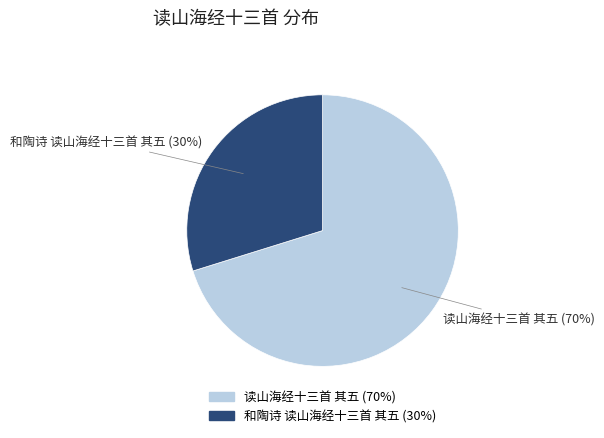

Rank the categories by value from lowest to highest.

和陶诗 读山海经十三首 其五, 读山海经十三首 其五